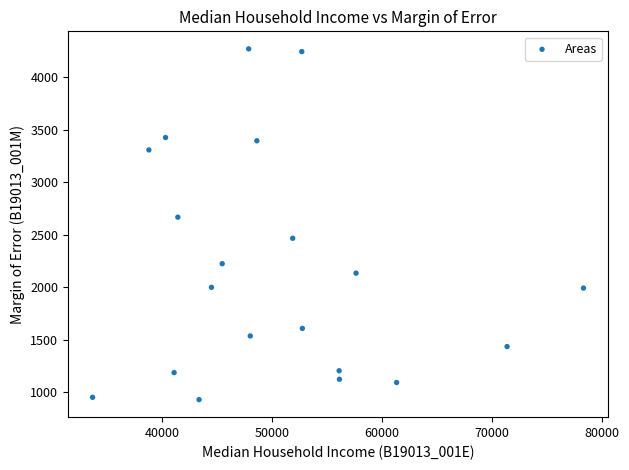

What is the range of X values (max minus min)?

44635